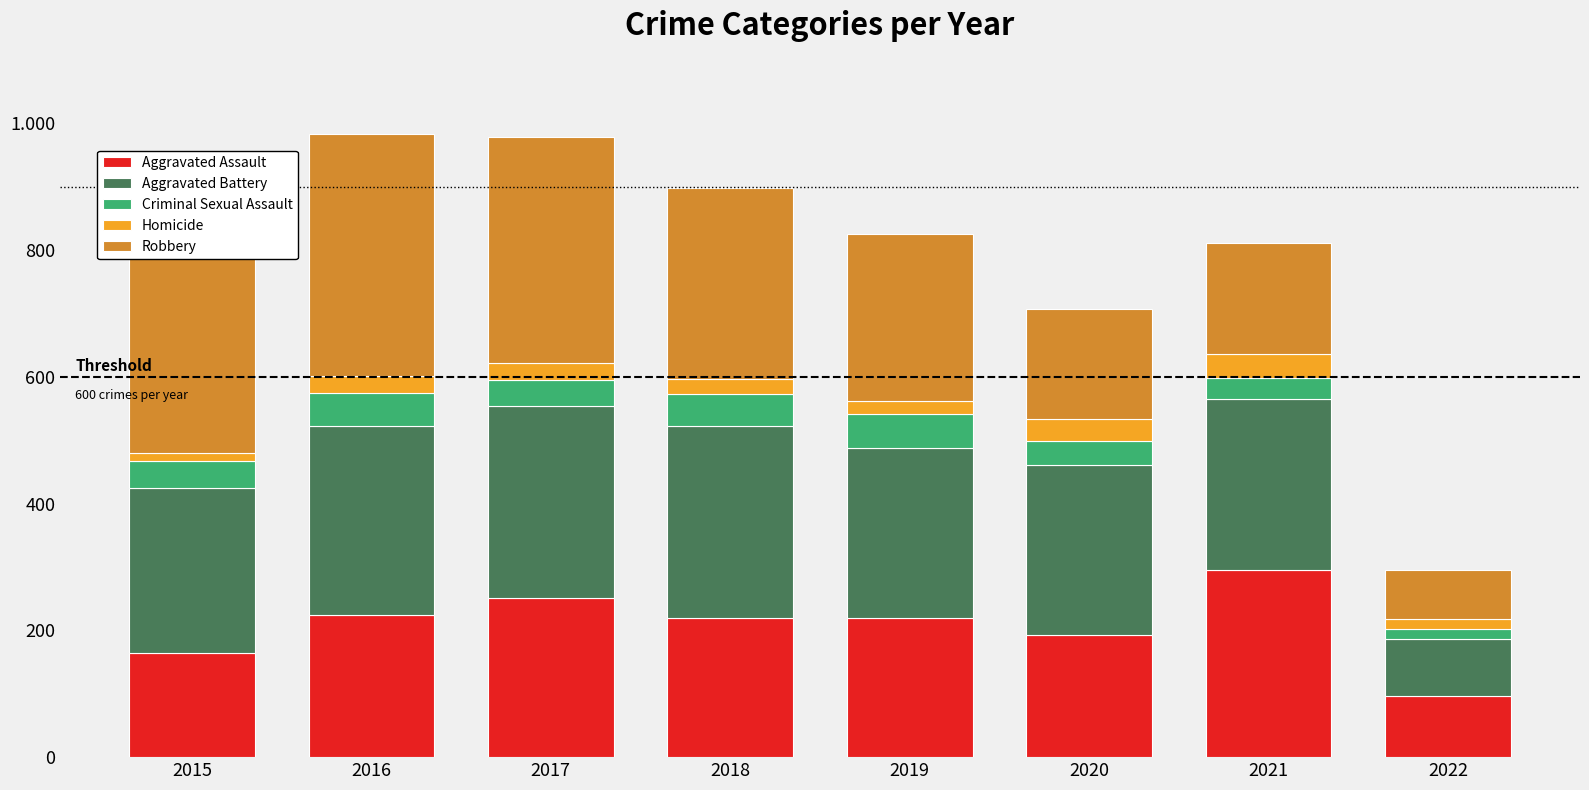

What are all the series names shown in the legend?

Aggravated Assault, Aggravated Battery, Criminal Sexual Assault, Homicide, Robbery